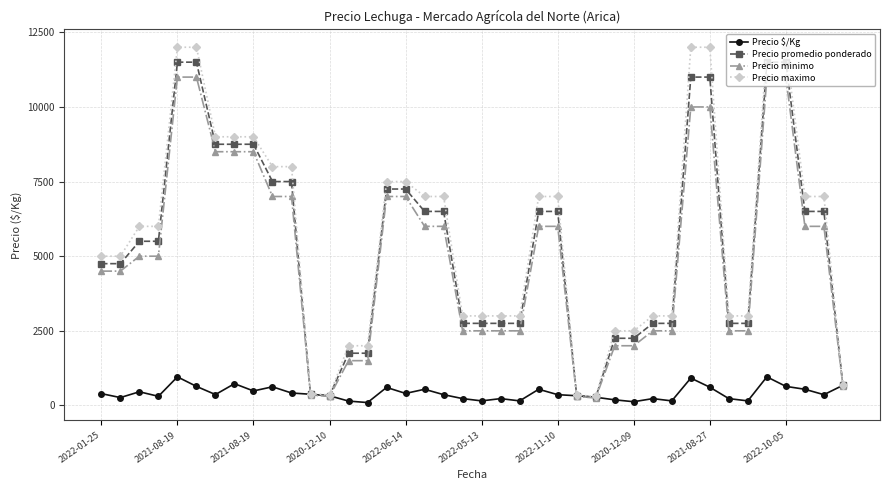

At how many categories does at least one series exceed 11168?

6